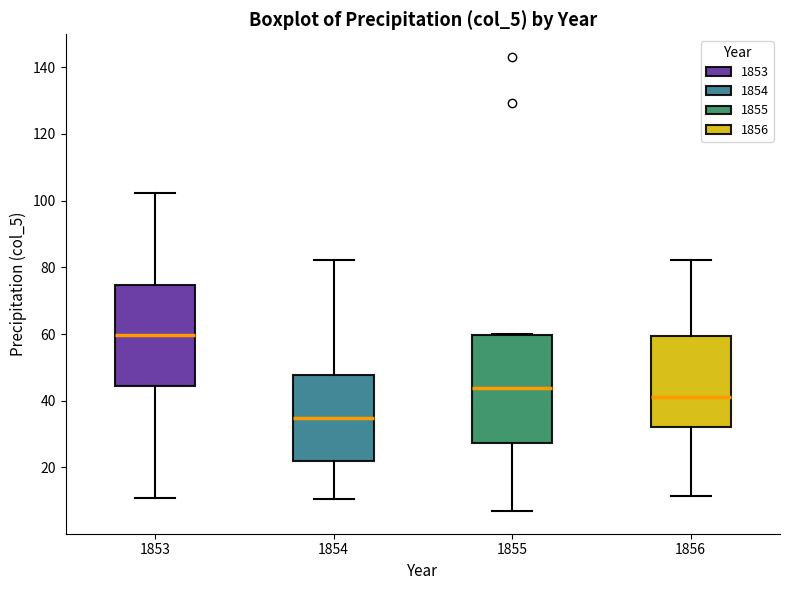

Which box is the tallest, from its lower edge to its upper edge?

1855